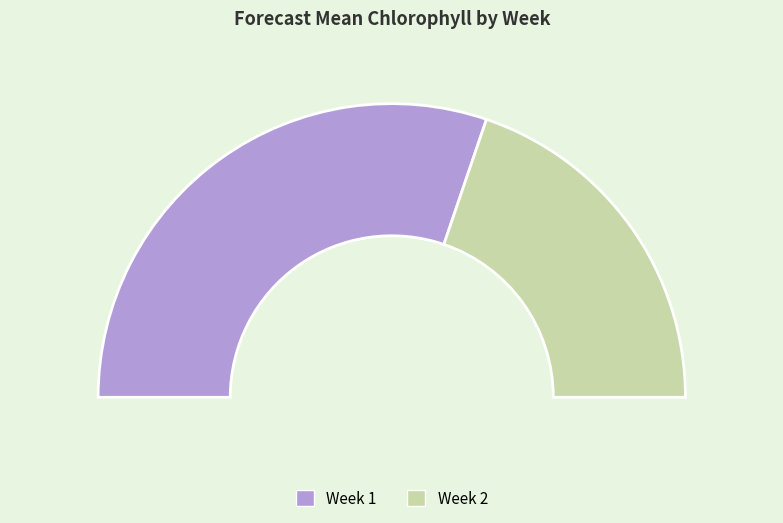

Is the sum of Week 1 and Week 2 greater than half?

Yes